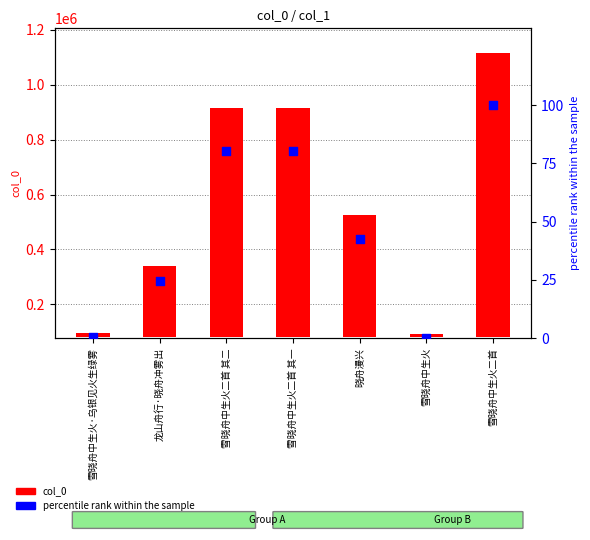

Which series has the largest Y range (max minus min)?

col_0